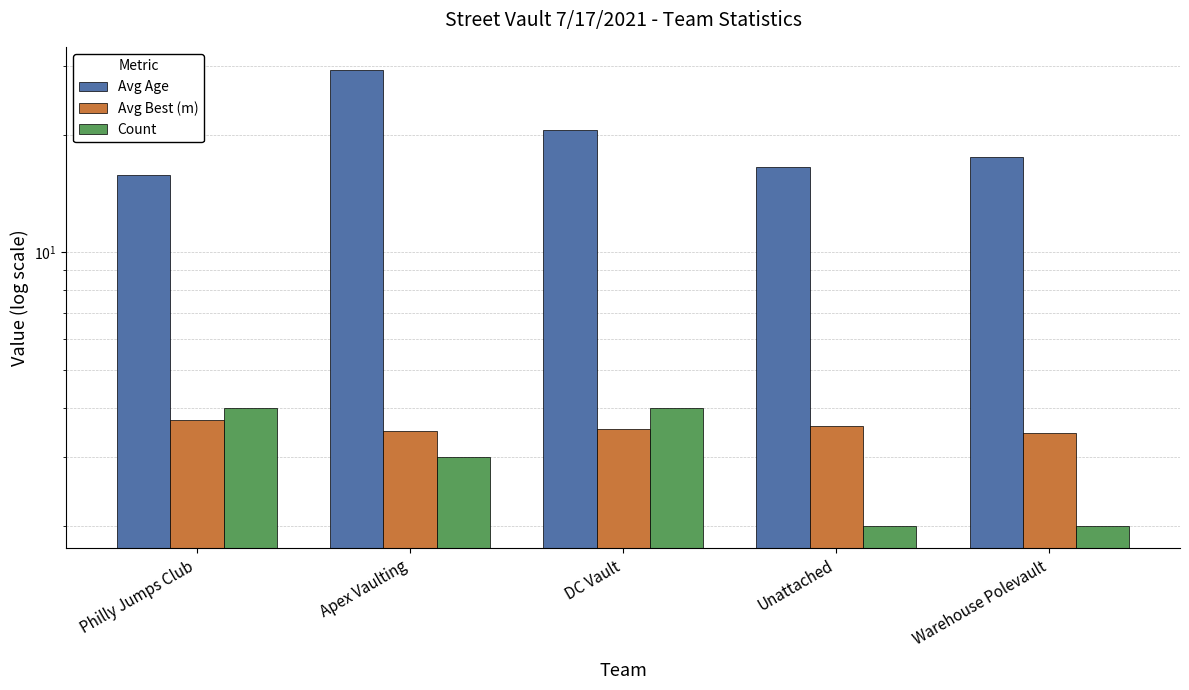

What is the label of the 4th bar from the left?

Unattached